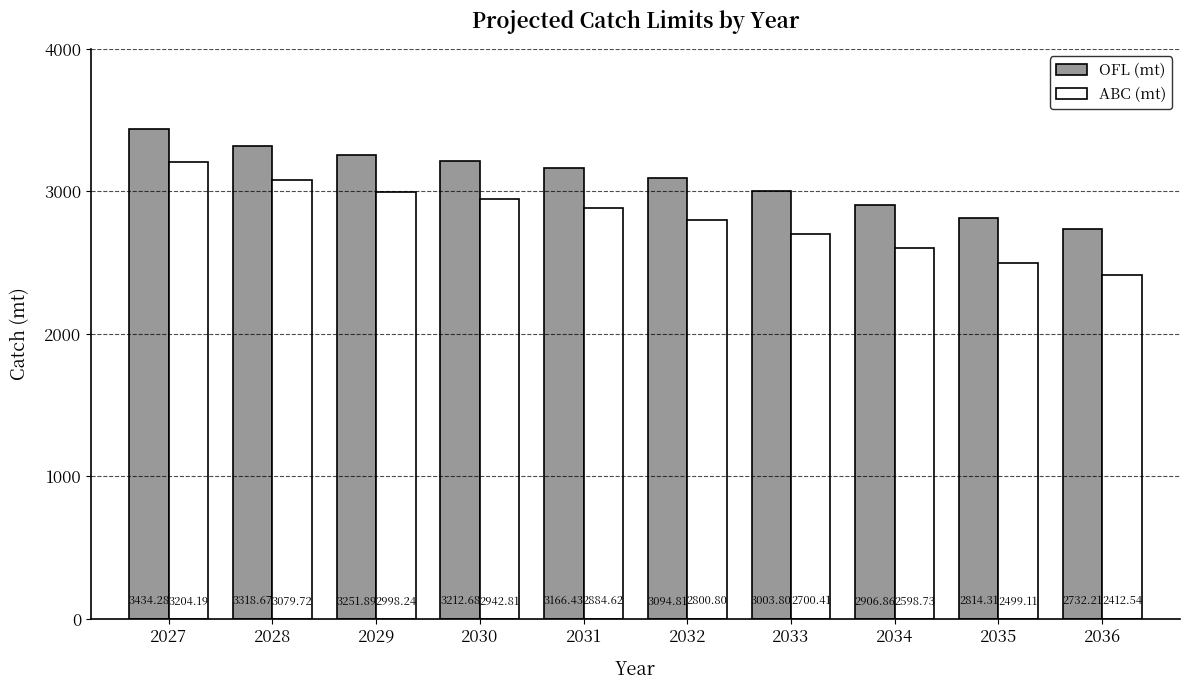

What are all the series names shown in the legend?

OFL (mt), ABC (mt)